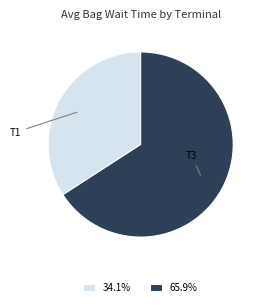

What is the ratio of the value at 34.1% to the value at 65.9%?

0.5